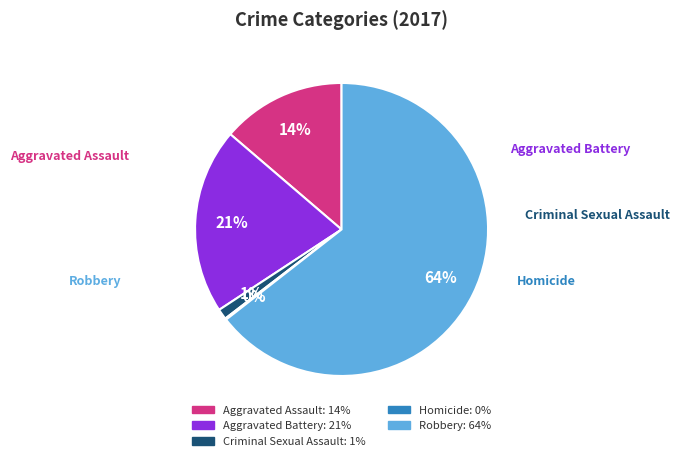

To the nearest percent, what is the average slice percentage?

20%